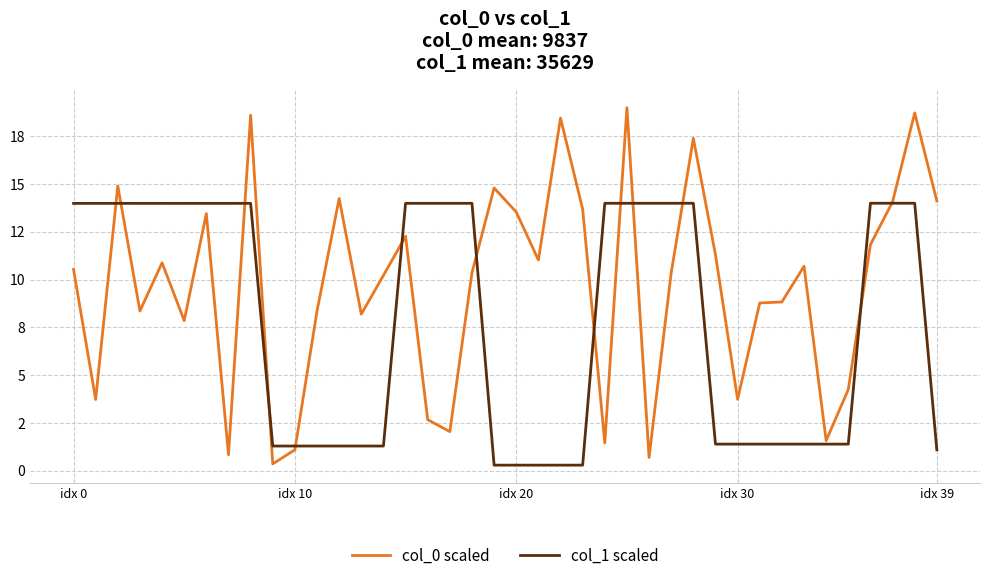

Where does the col_1 scaled series first go above 13?

idx 0